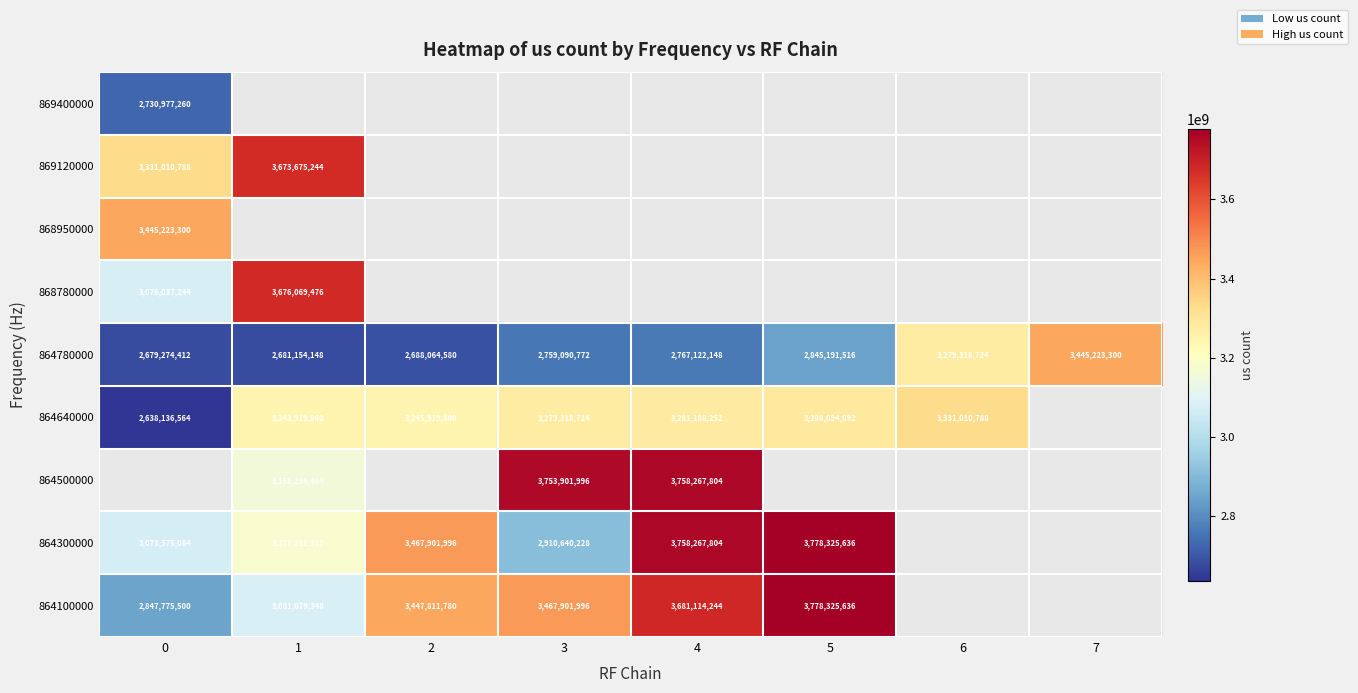

What is the sum of all 864780000 values?

23144439600.0